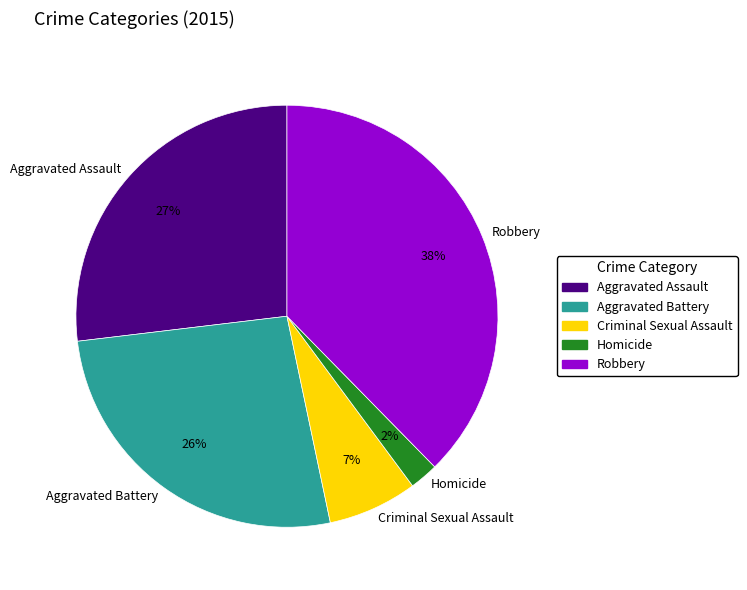

To the nearest percent, what is the combined percentage of Aggravated Assault and Aggravated Battery?

53%